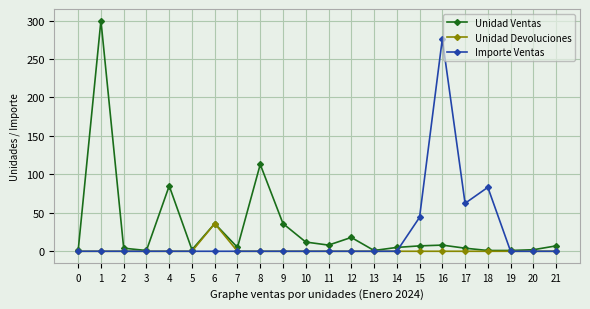

Which series has the largest range (max minus min)?

Unidad Ventas